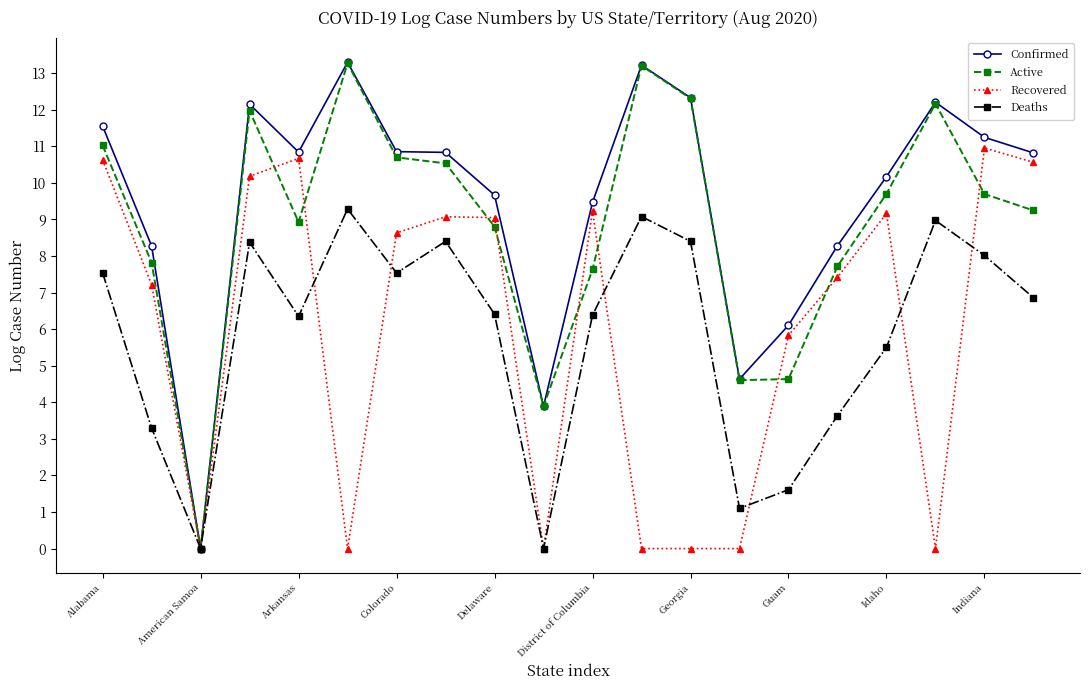

Which series has the widest spread of values?

Confirmed